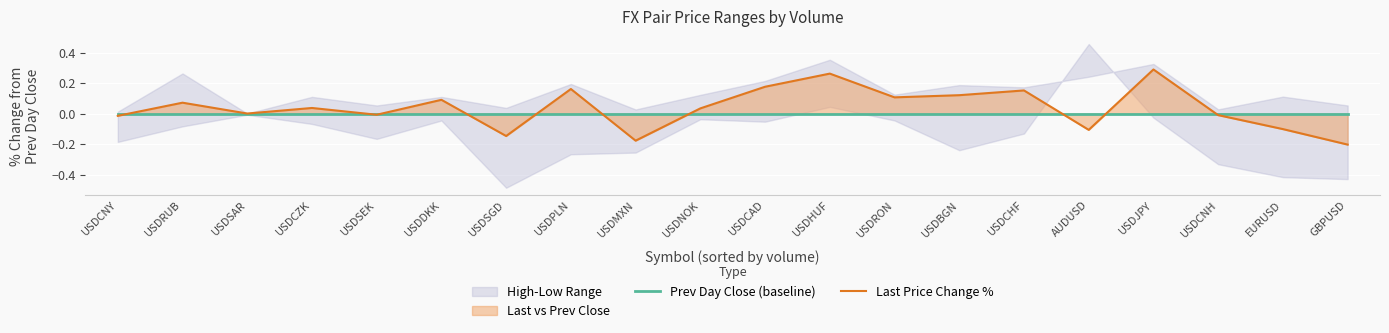

The Last Price Change % series shows -0.0 at USDCNY. True or false?

True